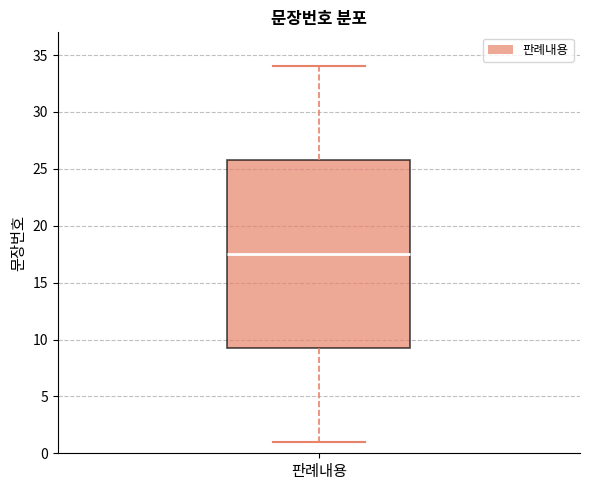

Read this box plot against the y-axis: the position of the median line, the range covered by the box, and the ends of both whiskers. The values are not printed on the chart, so give them approximately, as read against the axis.

median 17.5, box 9.5 to 26.0, whiskers 1.0 to 34.0